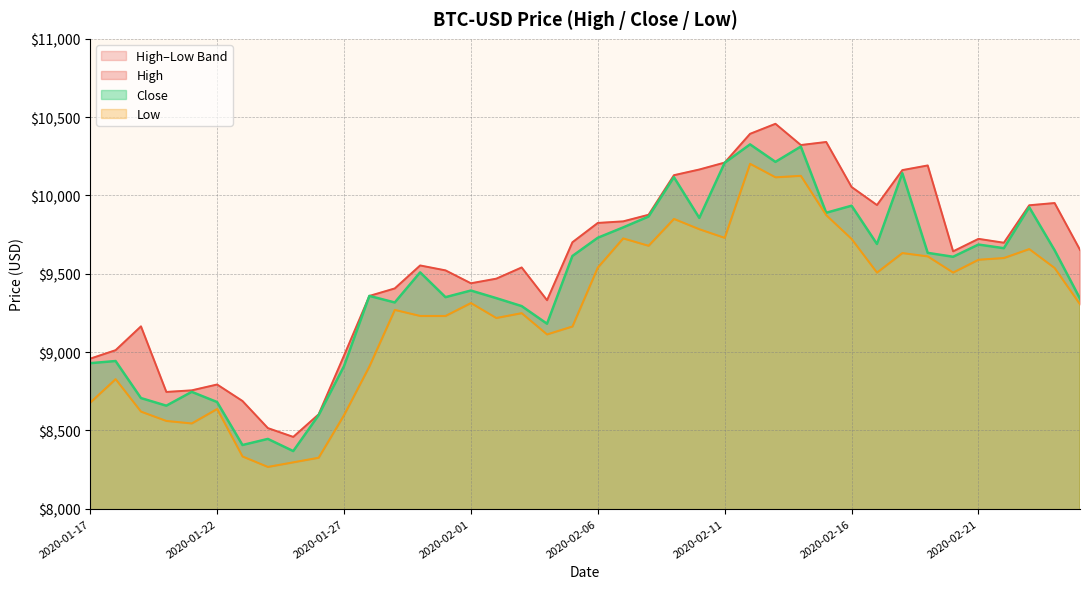

What is the spread (max minus min) of values at 2020-01-25?

162.2